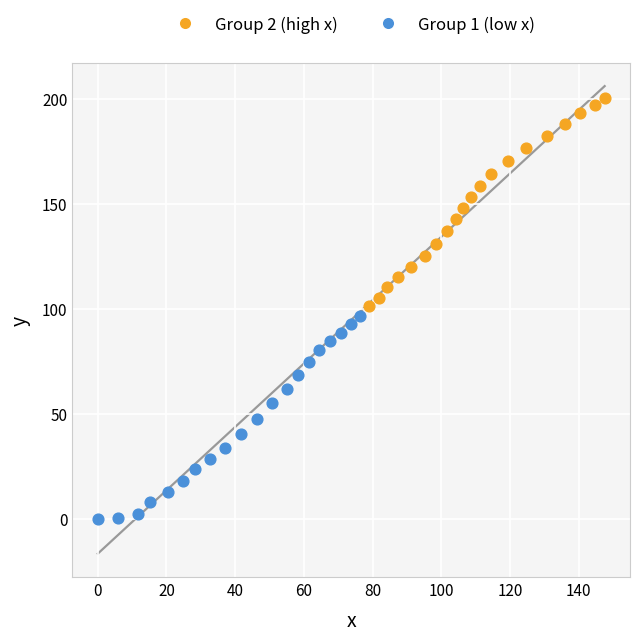

Which series contains the highest Y value?

Group 2 (high x)